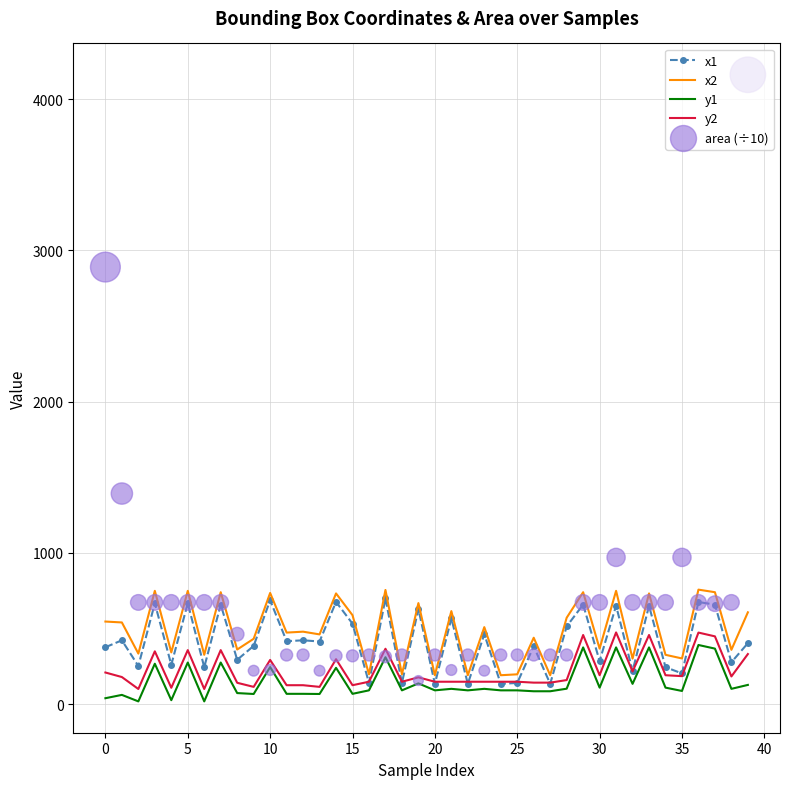

What are all the series names shown in the legend?

x1, x2, y1, y2, area (÷10)